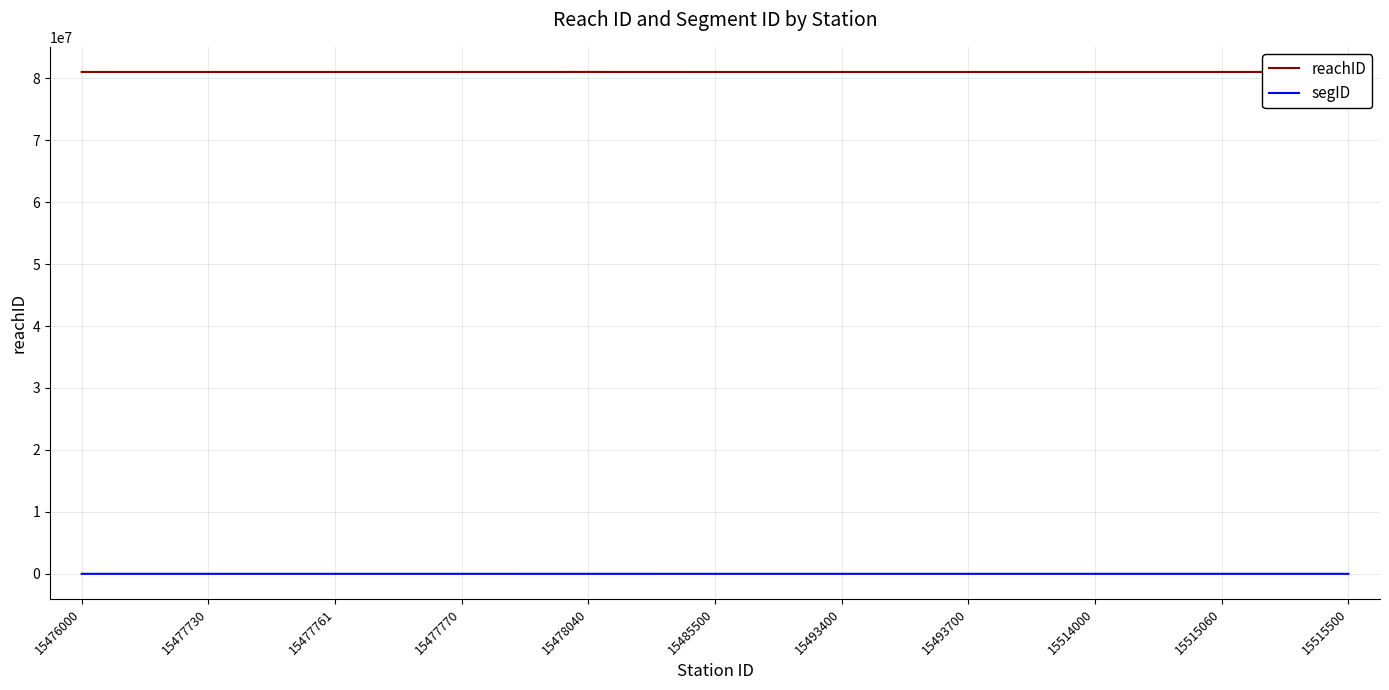

Which series has the largest total across all categories?

reachID